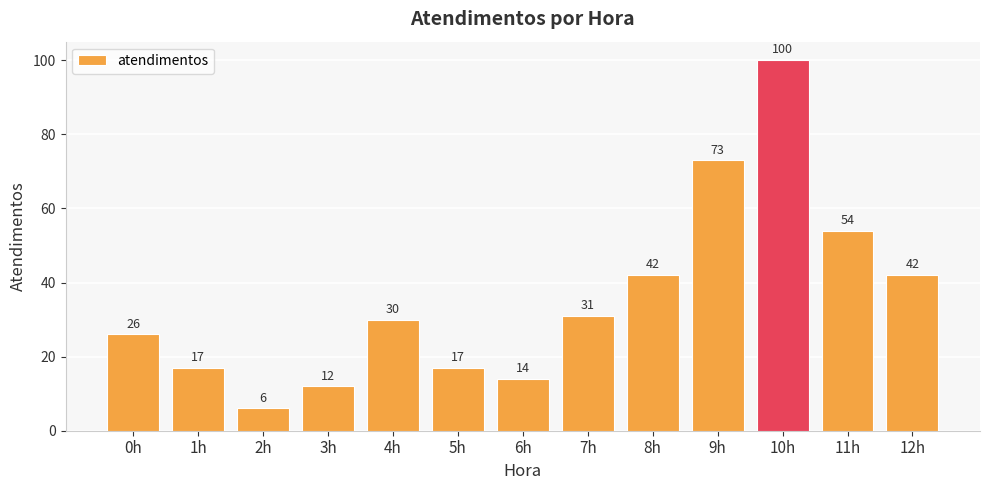

What is the label of the 7th bar from the left?

6h